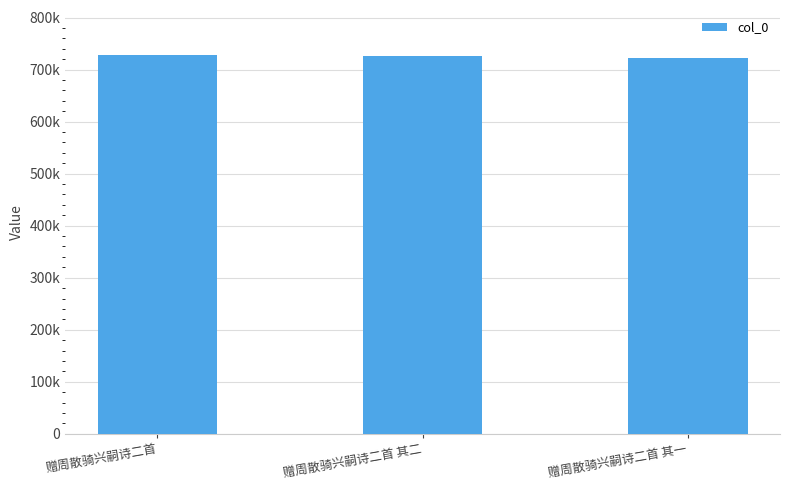

What is the greatest value displayed?

727184